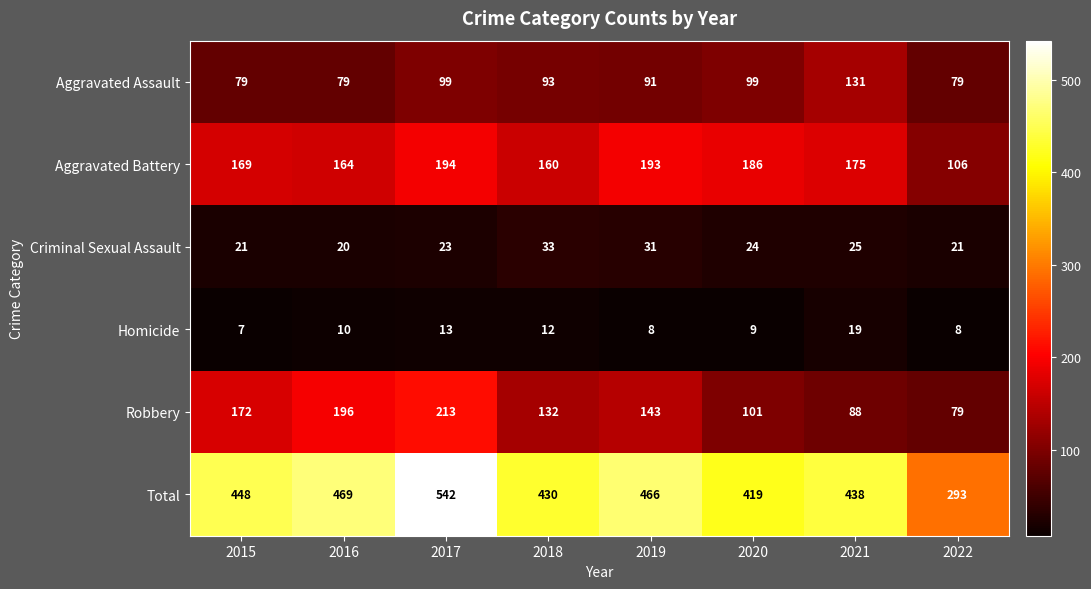

At which label does Criminal Sexual Assault first exceed 24?

2018